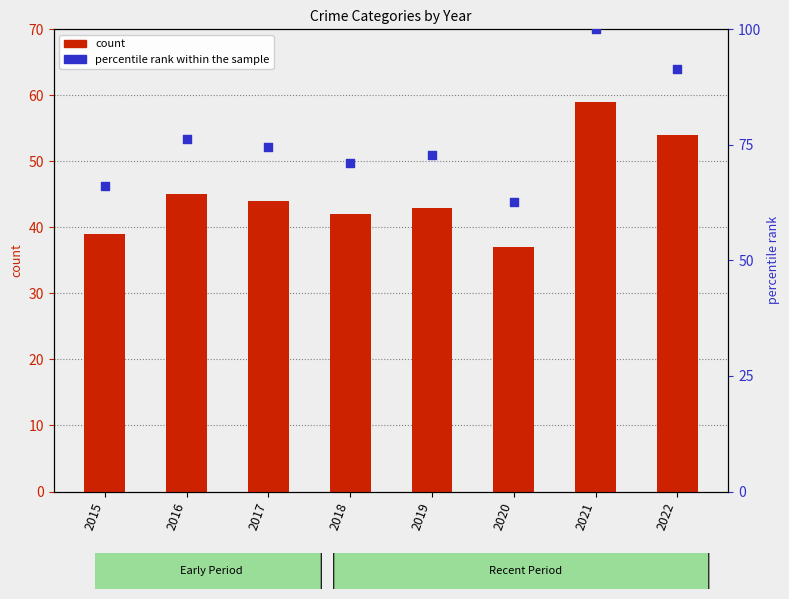

At how many categories does at least one series exceed 37?

8